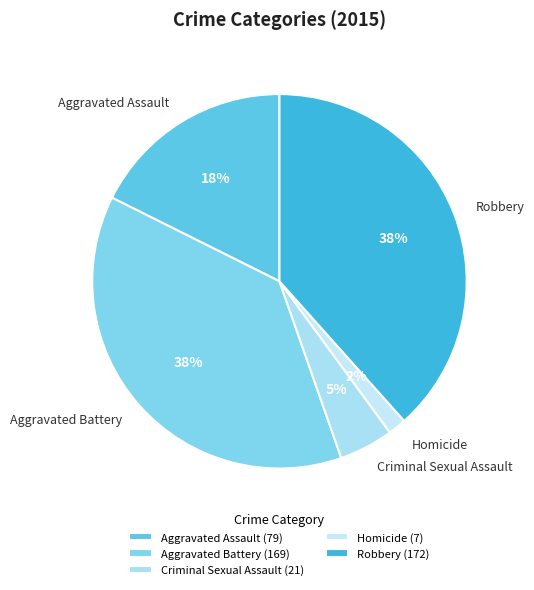

To the nearest percent, what portion does Criminal Sexual Assault represent?

5%